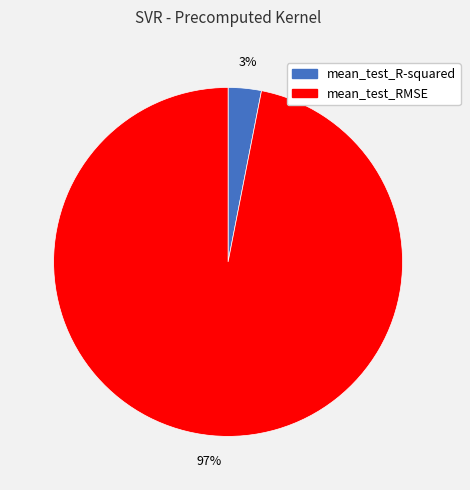

To the nearest percent, what is the difference between the mean_test_R-squared and mean_test_RMSE slice percentages?

94%